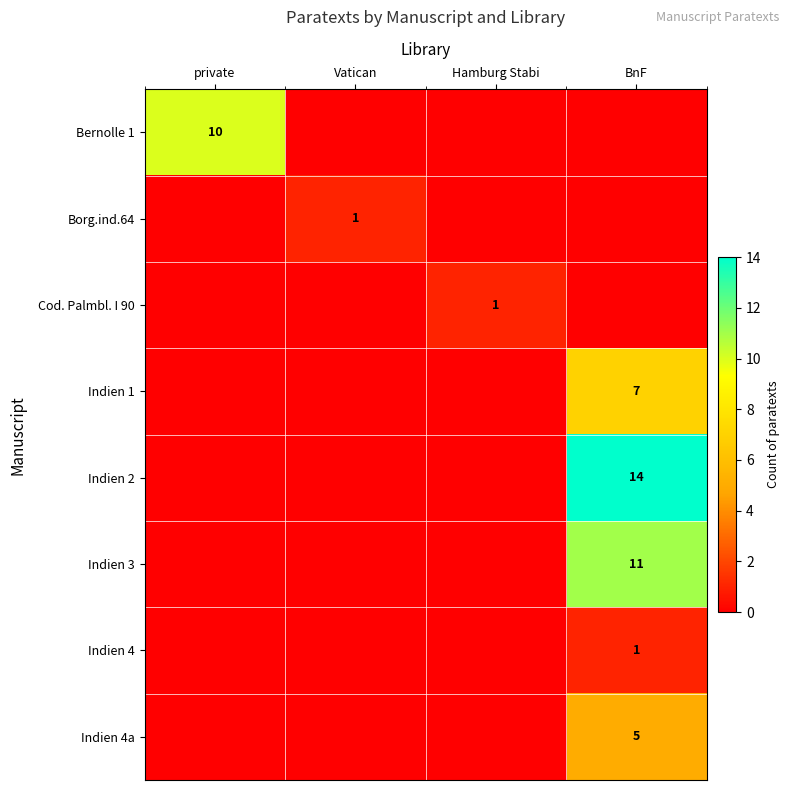

The Bernolle 1 series shows 10 at private. True or false?

True